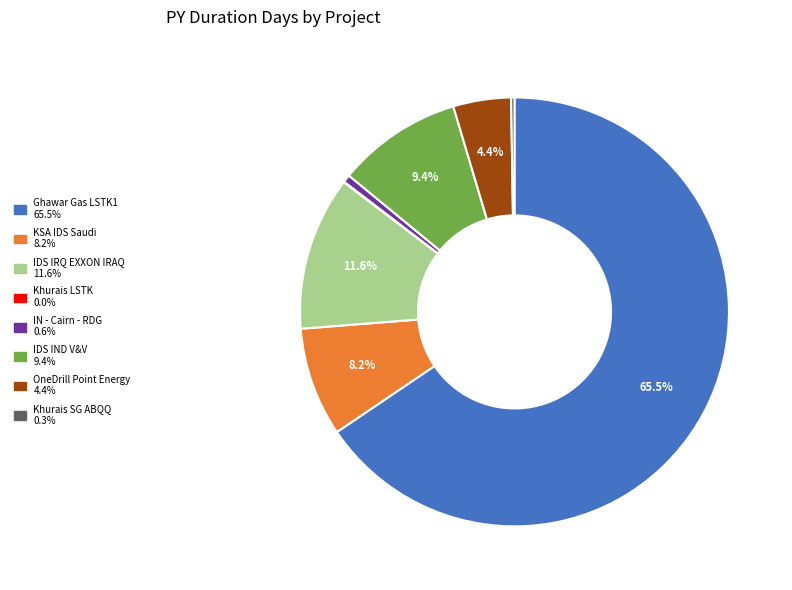

Does any single category account for the majority?

Yes